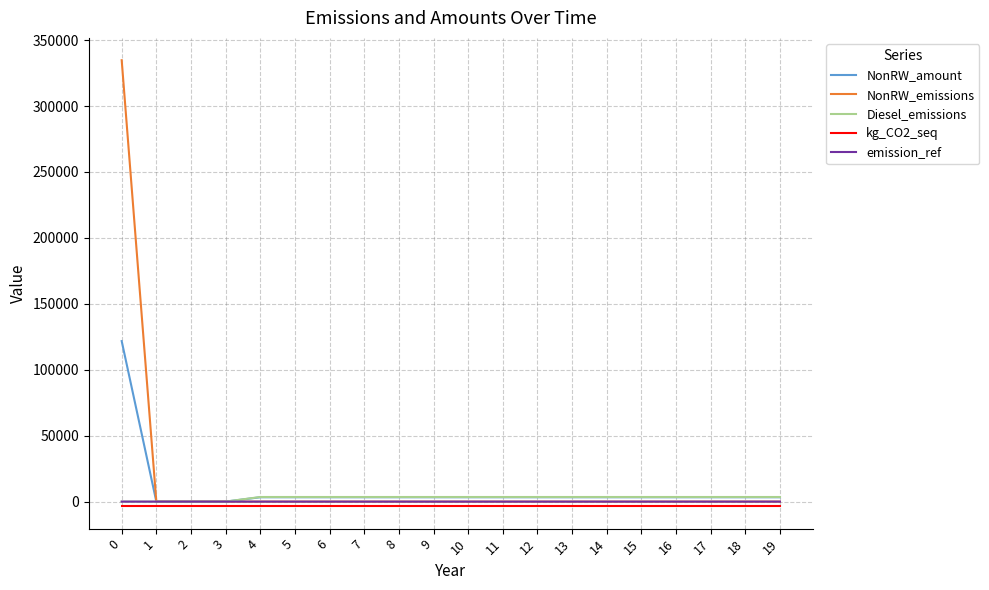

List the series in order of their peak value, lowest first.

kg_CO2_seq, emission_ref, Diesel_emissions, NonRW_amount, NonRW_emissions